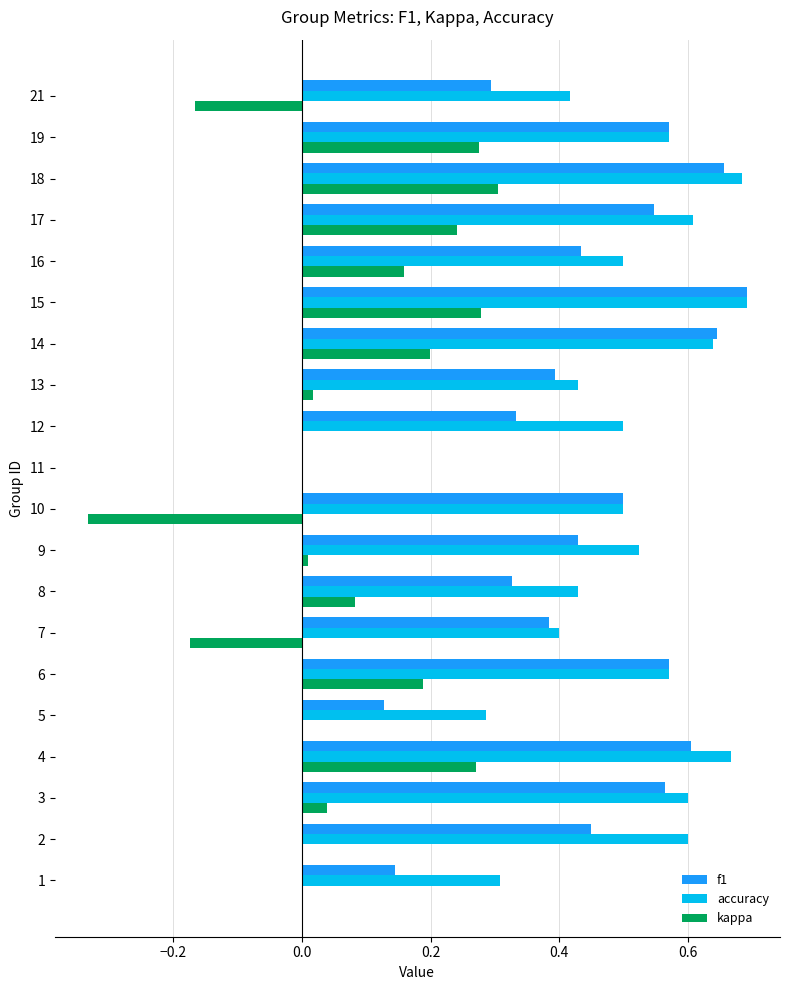

Which series changed the most between 7 and 16?

kappa